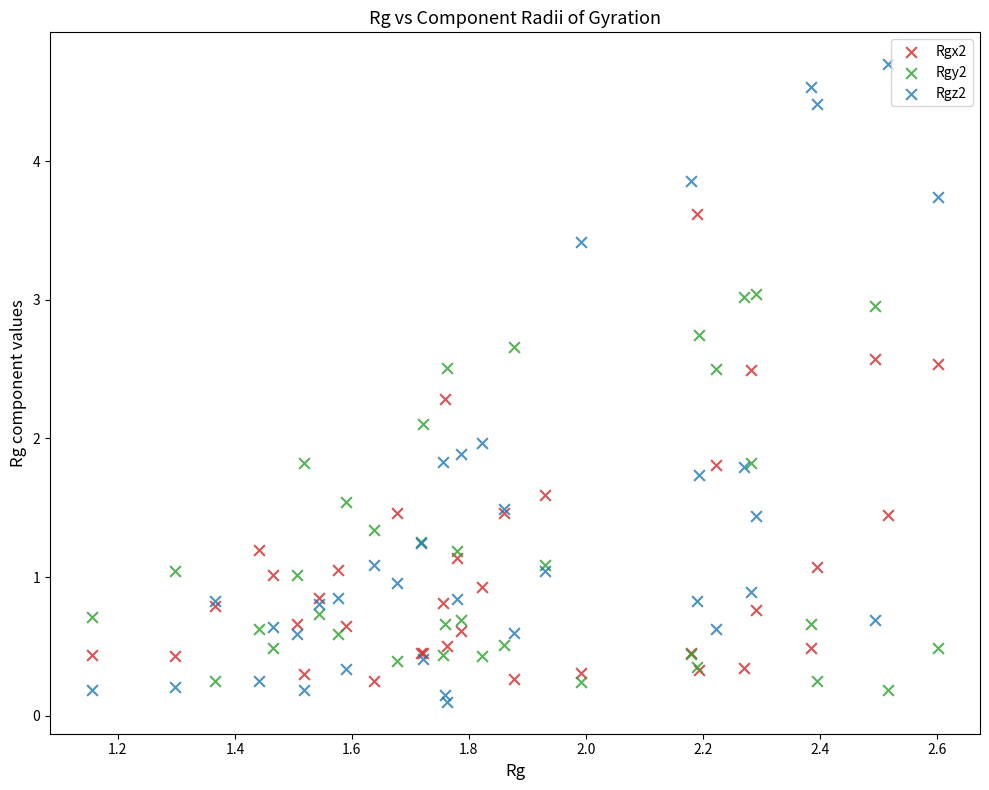

What is the X range (max minus min) for the scatter plot?

1.4